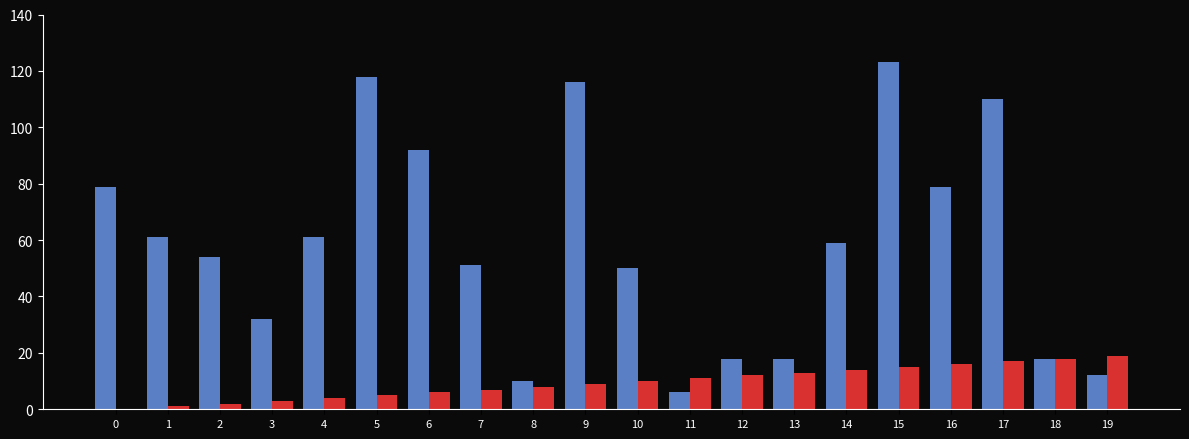

What is the greatest value displayed?

123